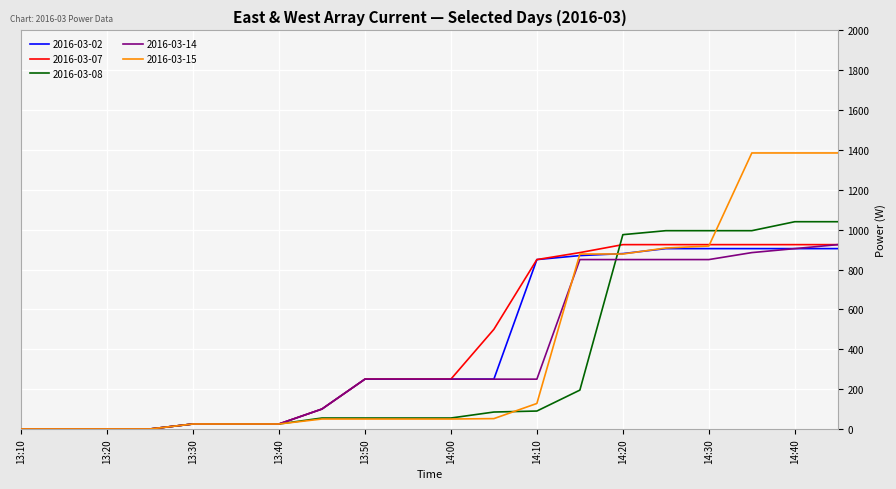

Which series has the largest range (max minus min)?

2016-03-15